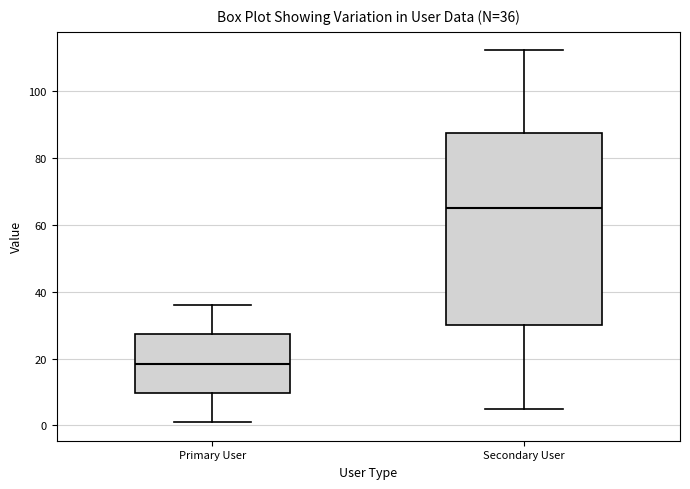

Which box is the tallest, from its lower edge to its upper edge?

Secondary User